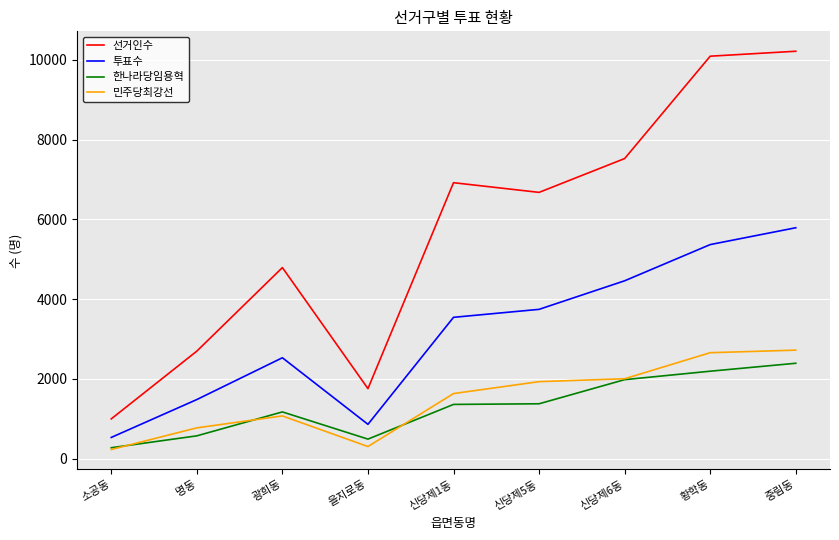

What is the spread (max minus min) of values at 명동?

2124